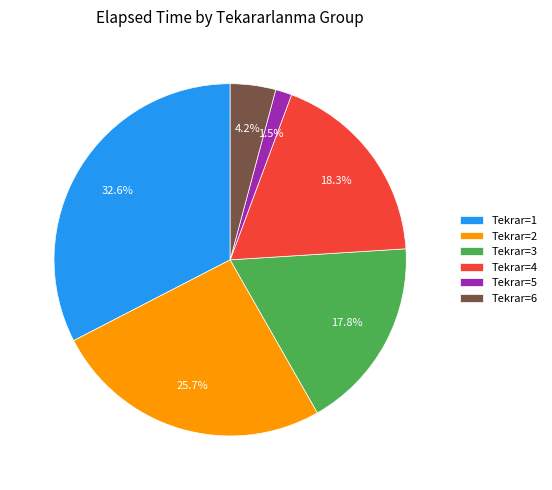

Do Tekrar=4 and Tekrar=2 together represent more than half of the pie?

No